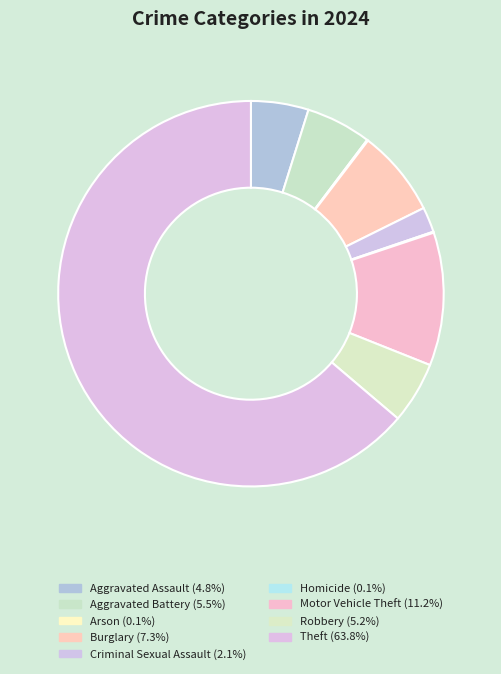

Do Arson and Criminal Sexual Assault together represent more than half of the pie?

No